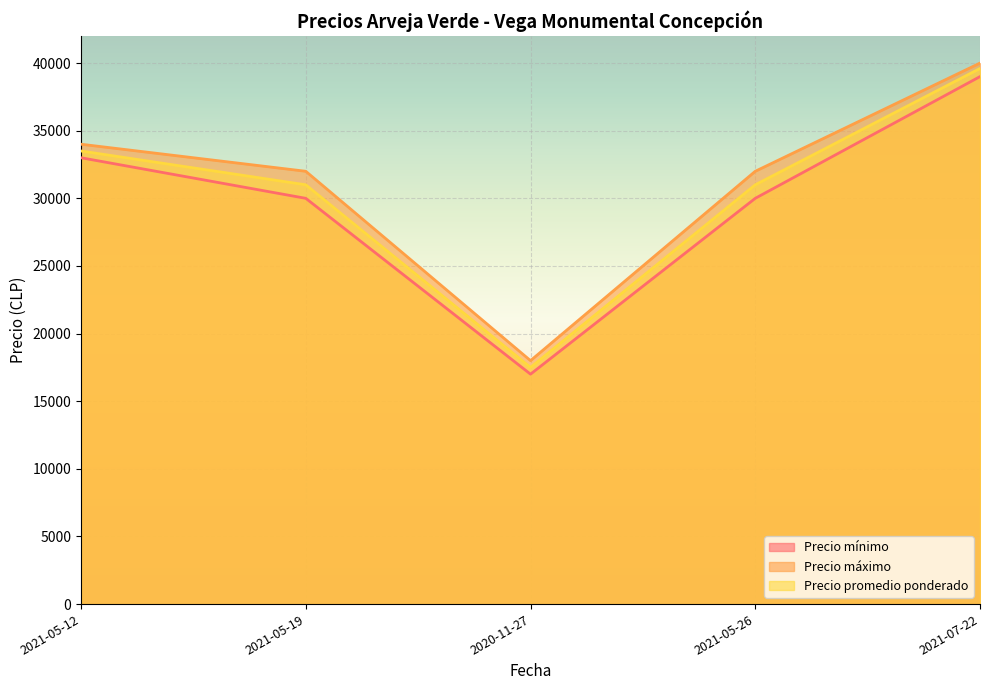

What is the value of the Precio máximo point at the 1st from the left?

34000